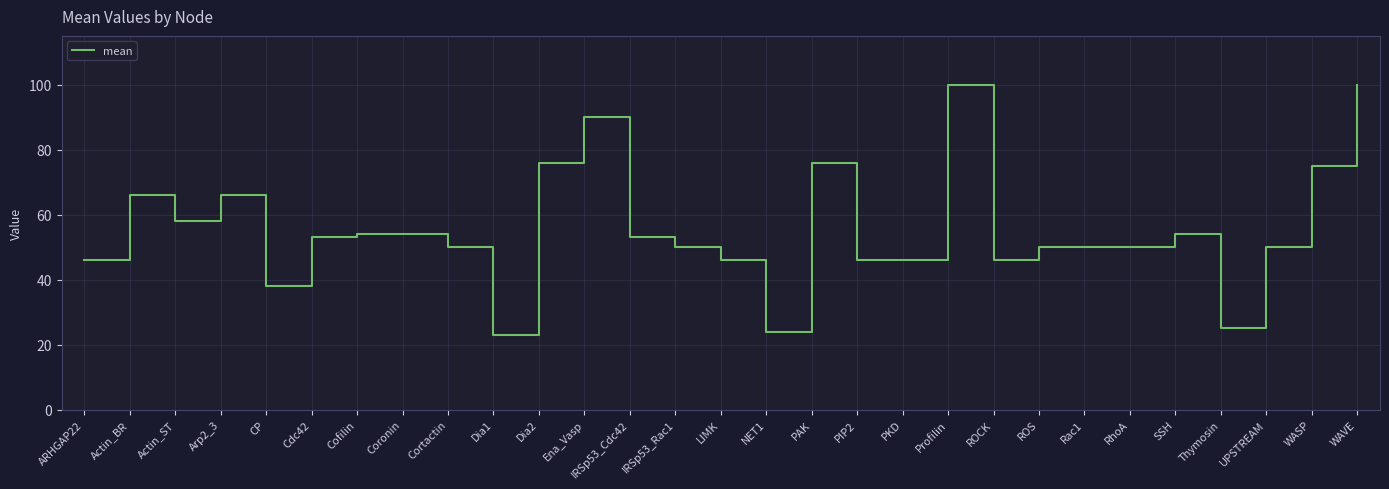

Reading right to left, list all the values displayed in this chart.

WAVE=100	WASP=75	UPSTREAM=50	Thymosin=25	SSH=54	RhoA=50	Rac1=50	ROS=50	ROCK=46	Profilin=100	PKD=46	PIP2=46	PAK=76	NET1=24	LIMK=46	IRSp53_Rac1=50	IRSp53_Cdc42=53	Ena_Vasp=90	Dia2=76	Dia1=23	Cortactin=50	Coronin=54	Cofilin=54	Cdc42=53	CP=38	Arp2_3=66	Actin_ST=58	Actin_BR=66	ARHGAP22=46